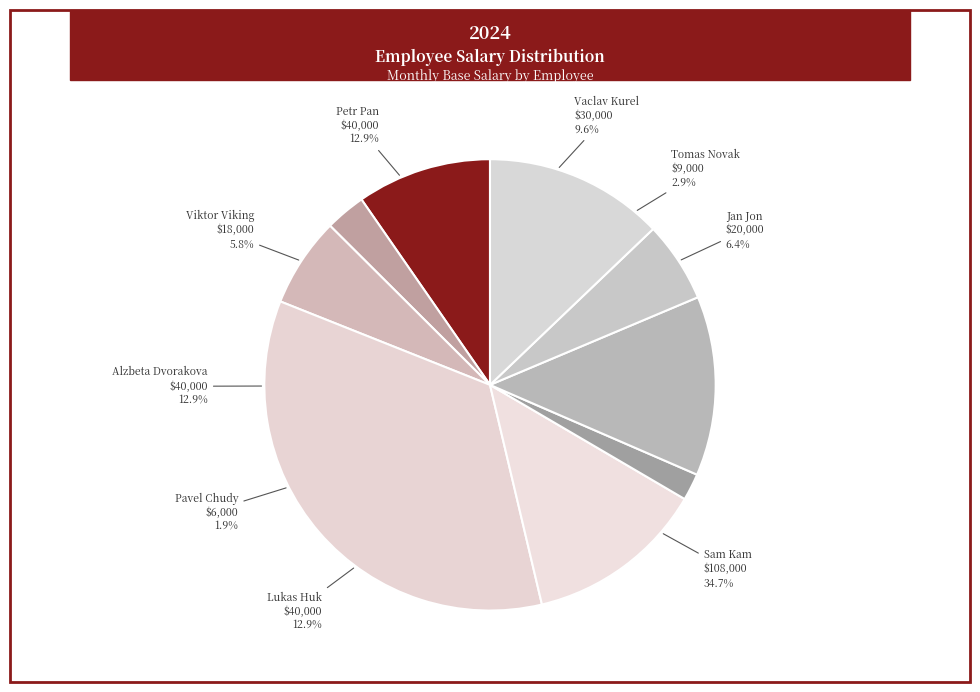

Which slice is the smallest?

Pavel Chudy